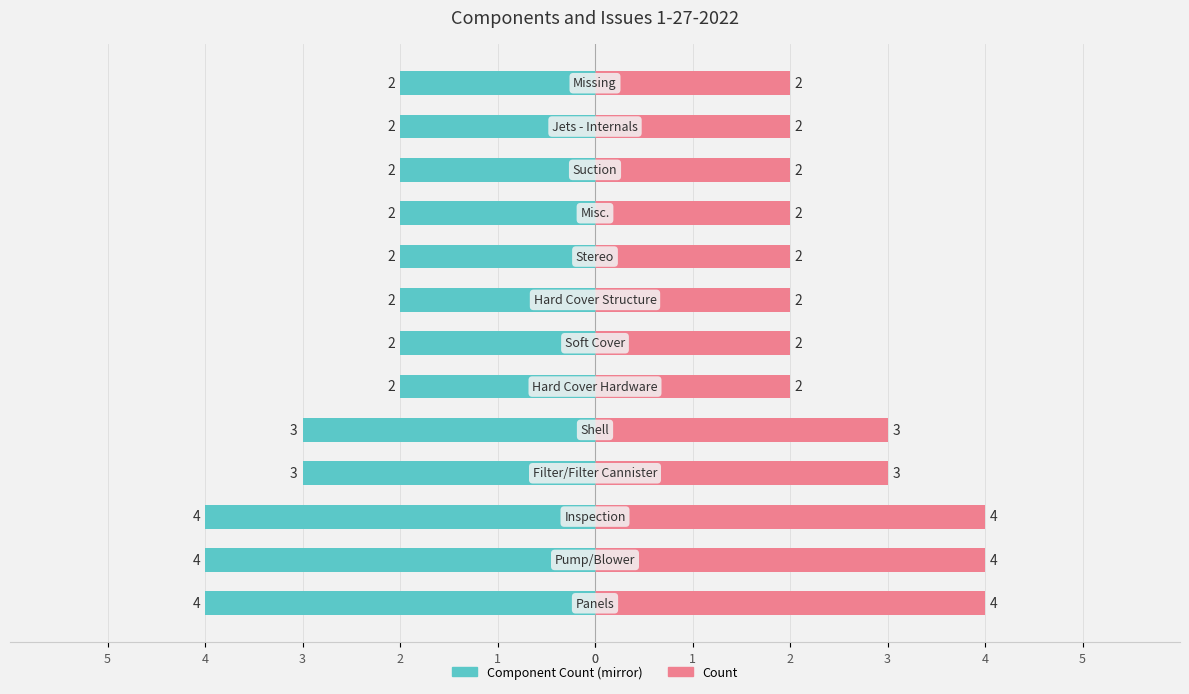

What is the value of the Count bar at the 4th from the left?

3